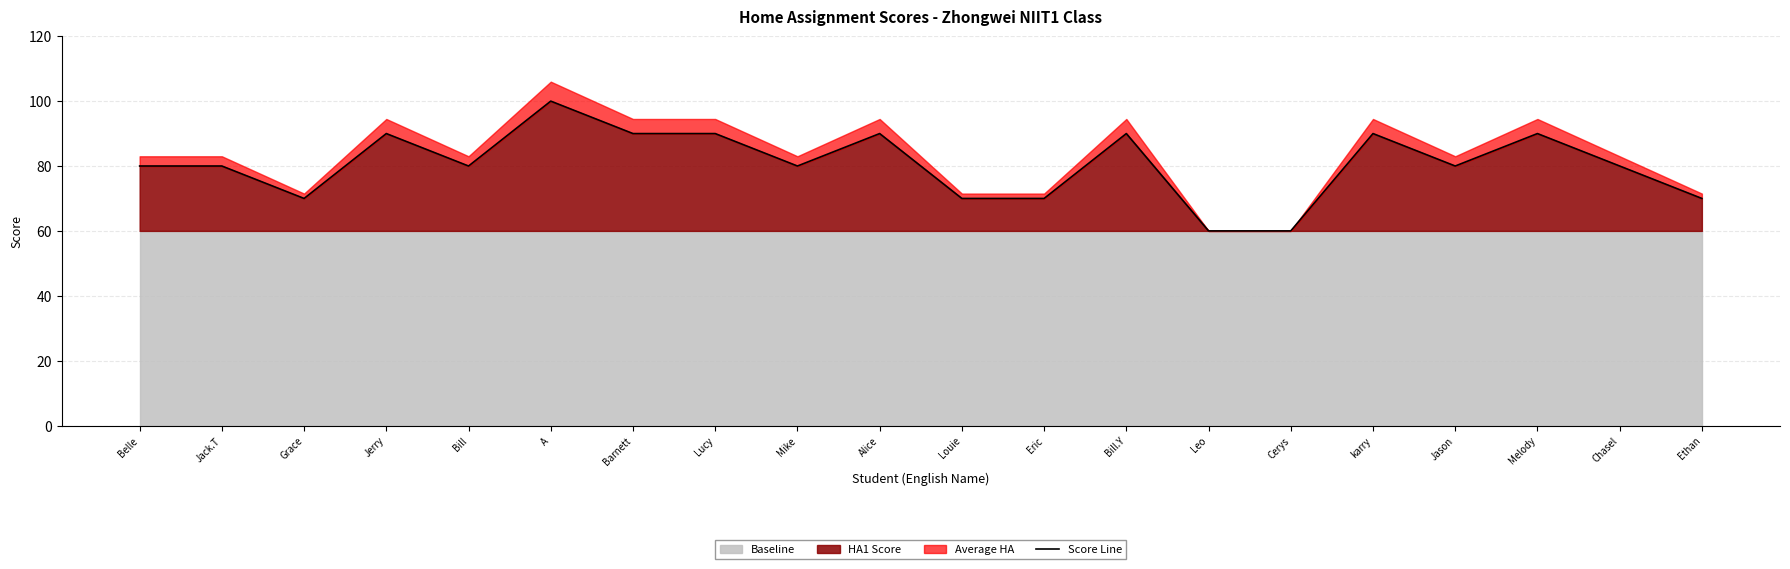

What is the change in value from Leo to Jason?

+20